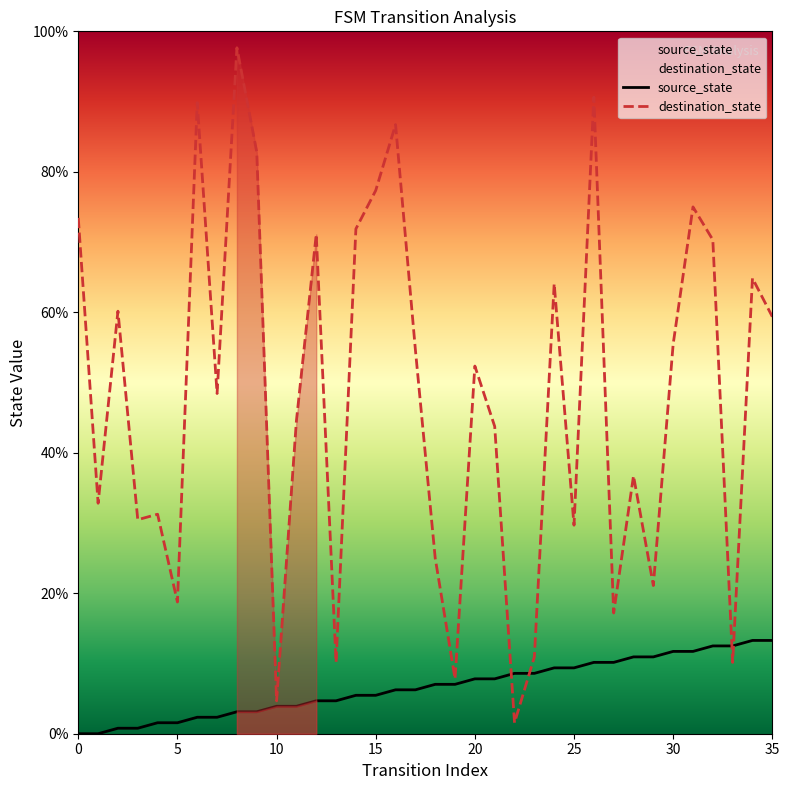

True or false: destination_state has a value of 20.3 at 35.

False